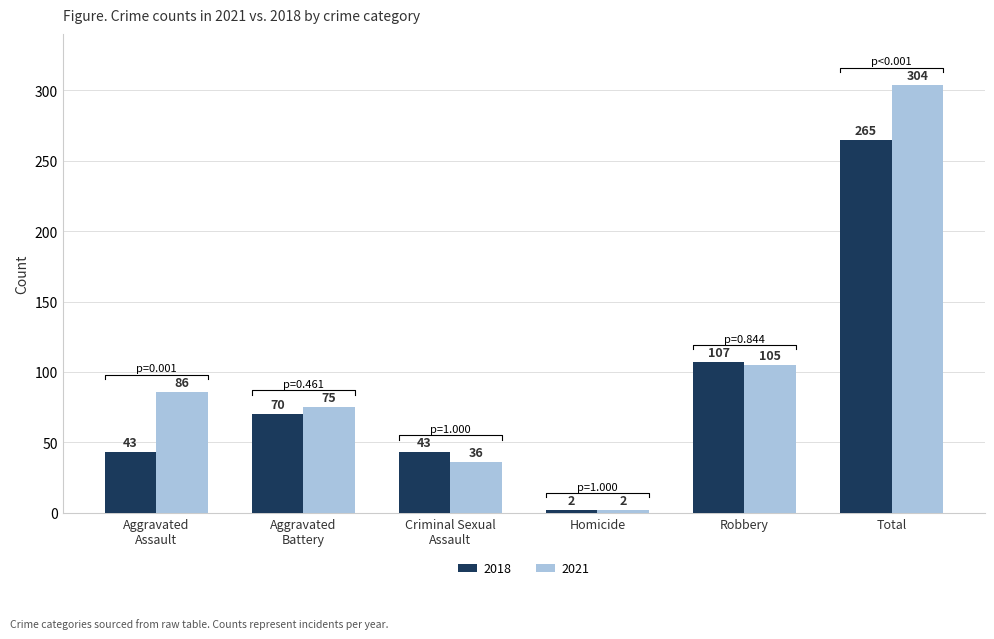

Reading right to left, transcribe all the data shown in this chart.

2018: 265	107	2	43	70	43
2021: 304	105	2	36	75	86